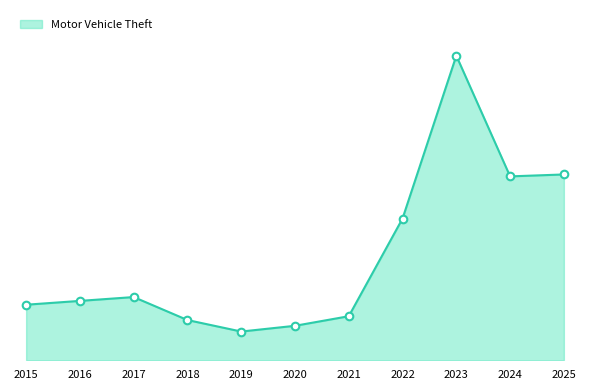

Between 2018 and 2025, which is larger?

2025